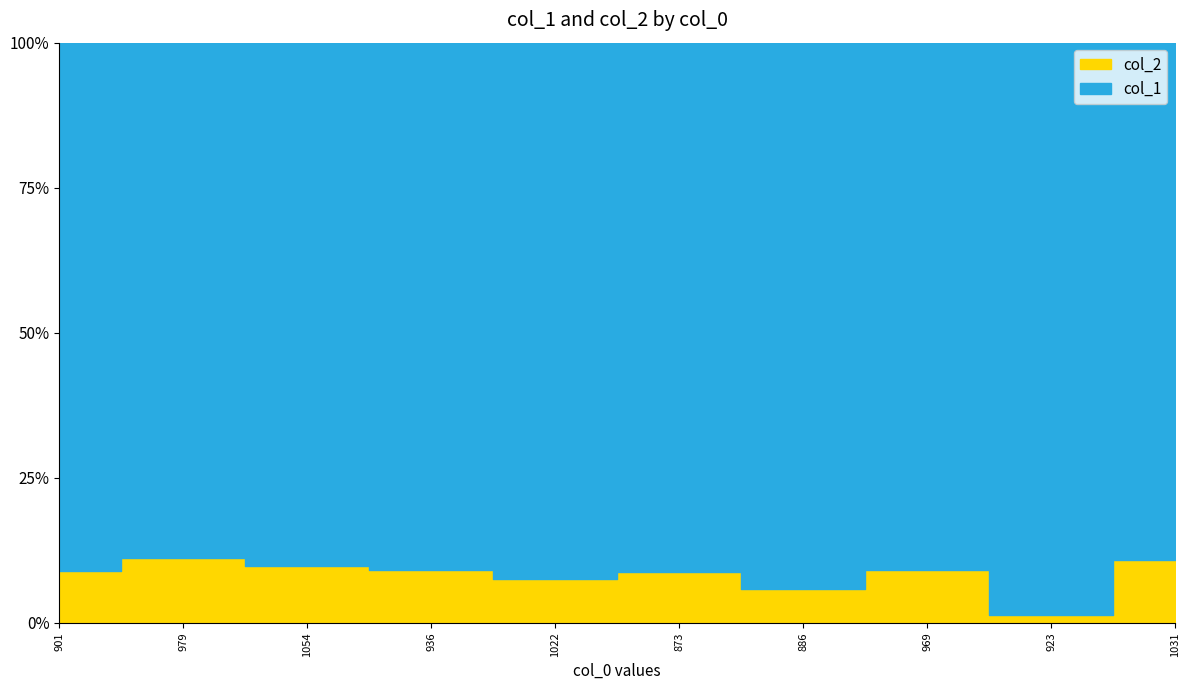

What are all the series names shown in the legend?

col_1, col_2